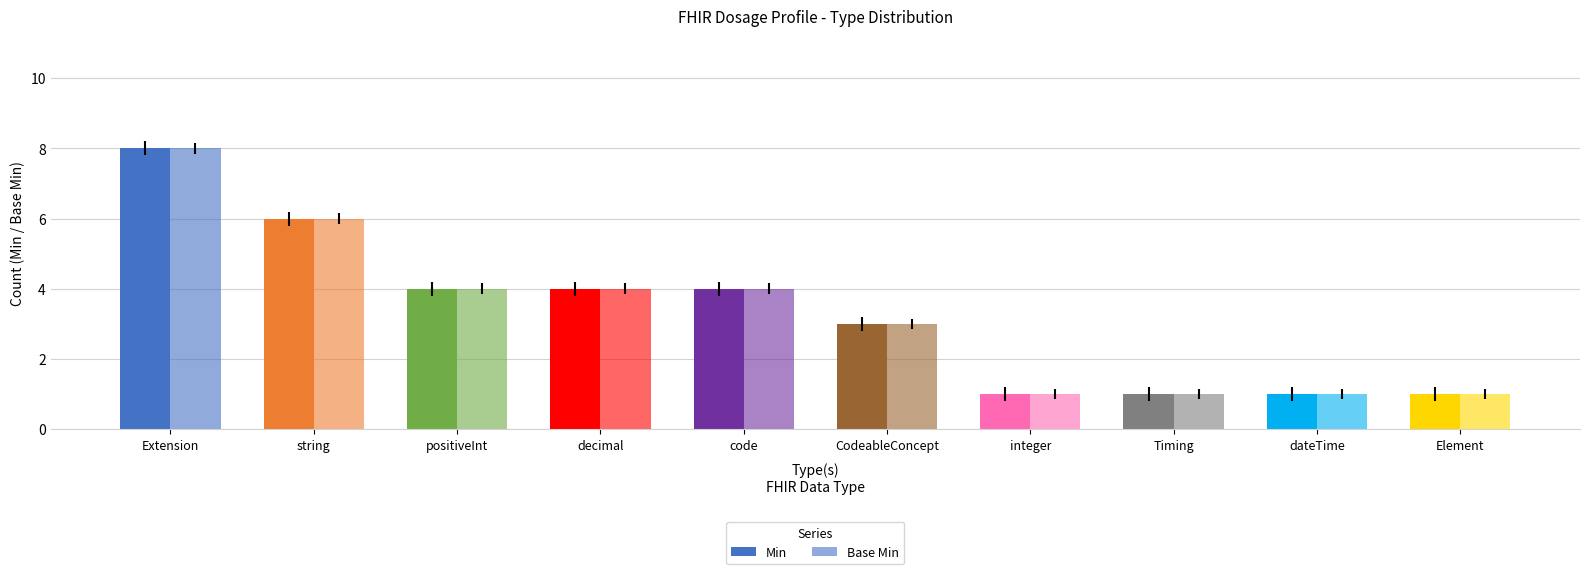

At which label does Min reach its minimum?

integer